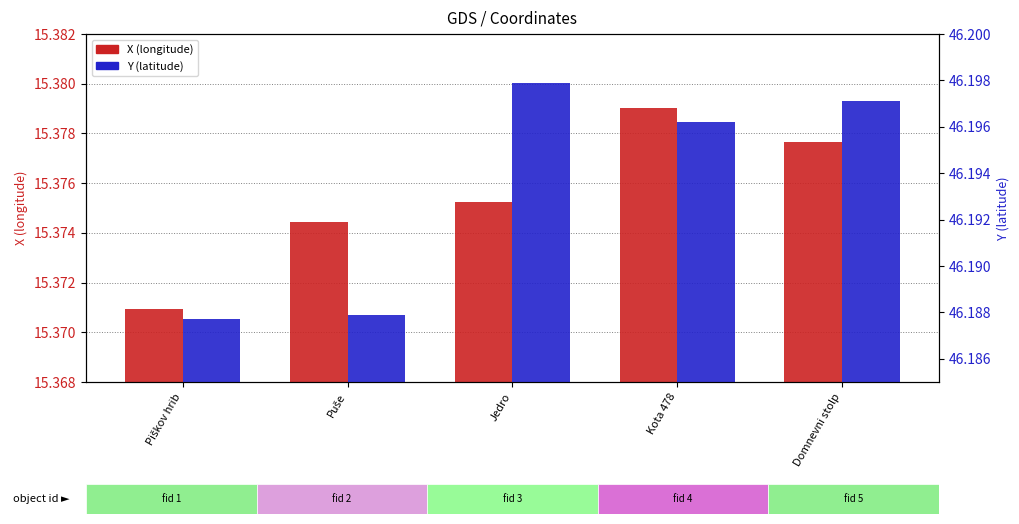

What is the label of the 2nd bar from the right?

Kota 478